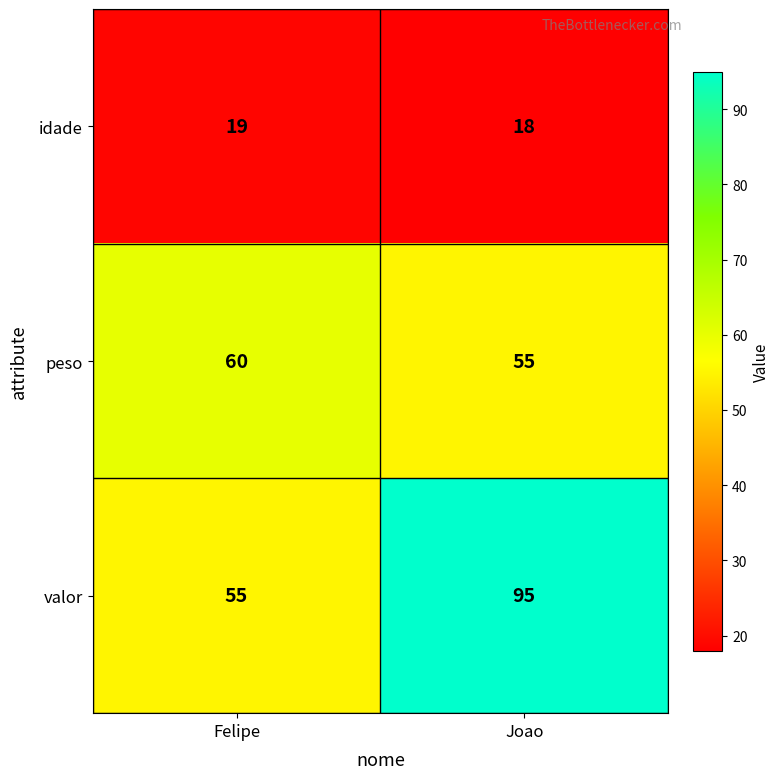

Is it true that idade equals 31 at Felipe?

False